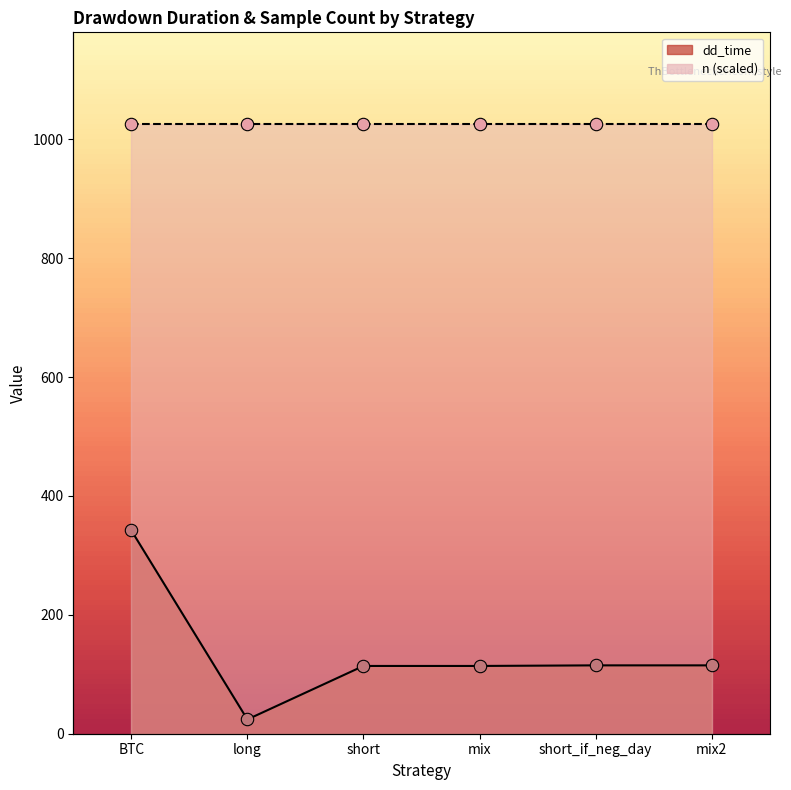

Which has a higher value, short_if_neg_day or long?

short_if_neg_day